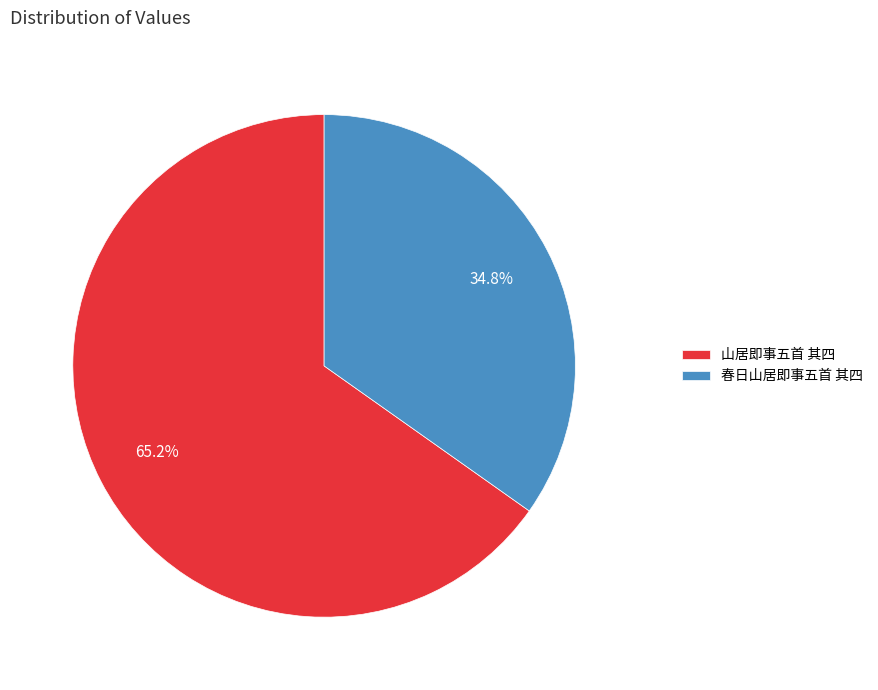

To the nearest percent, what portion does 山居即事五首 其四 represent?

65%